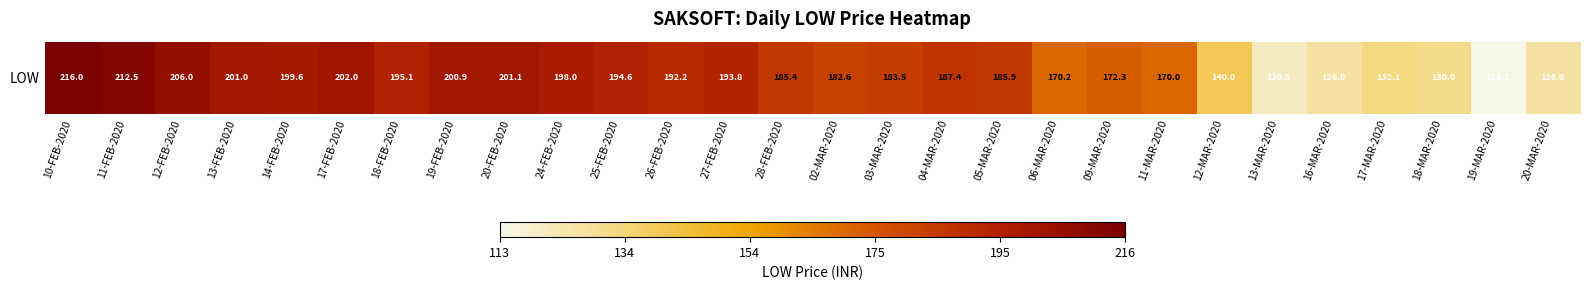

Which category has the lowest value across all series?

19-MAR-2020